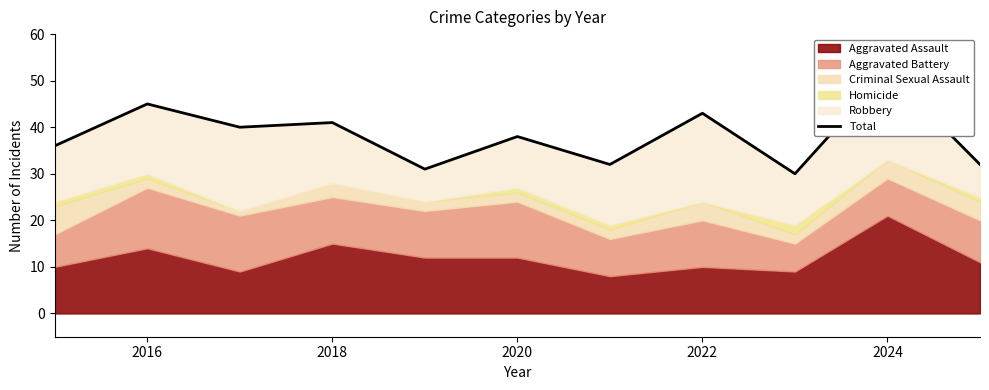

How many data points are less than 38?

5